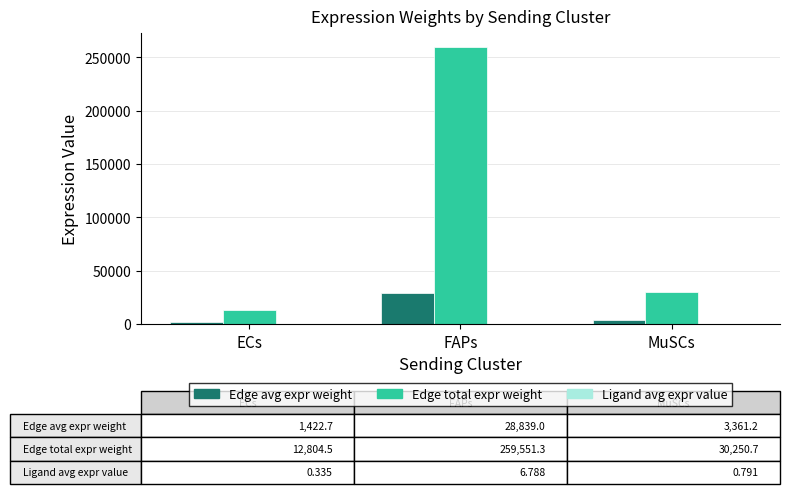

Where is Edge total expr weight nearest to the value 136177?

MuSCs